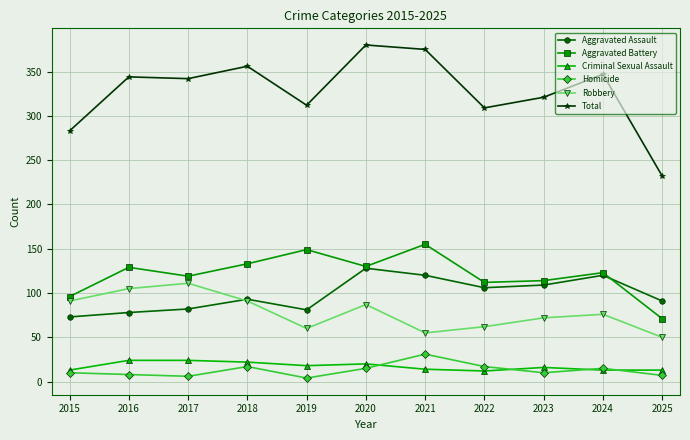

In Total, how many points are lower than both neighbors (excluding endpoints)?

3